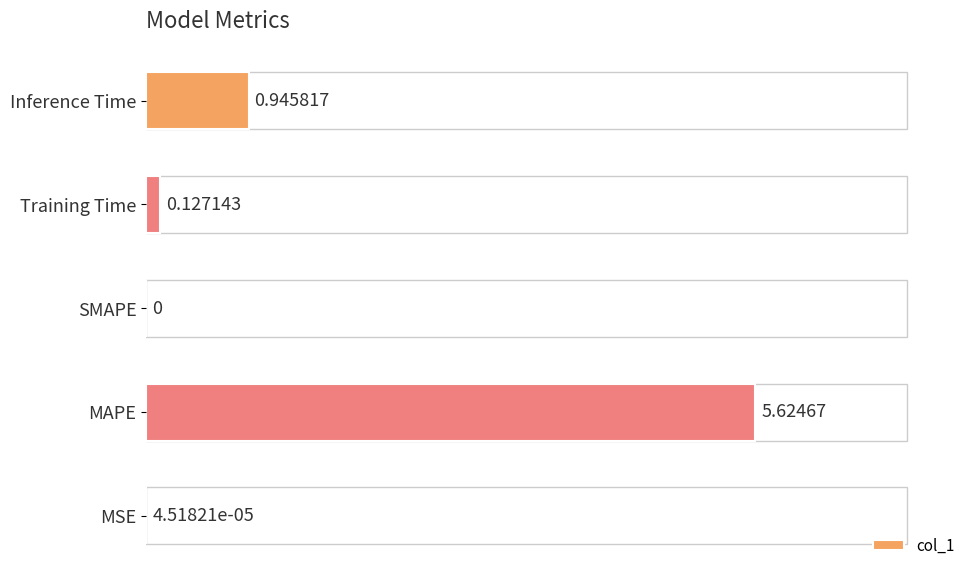

Between Training Time and MAPE, which is larger?

MAPE